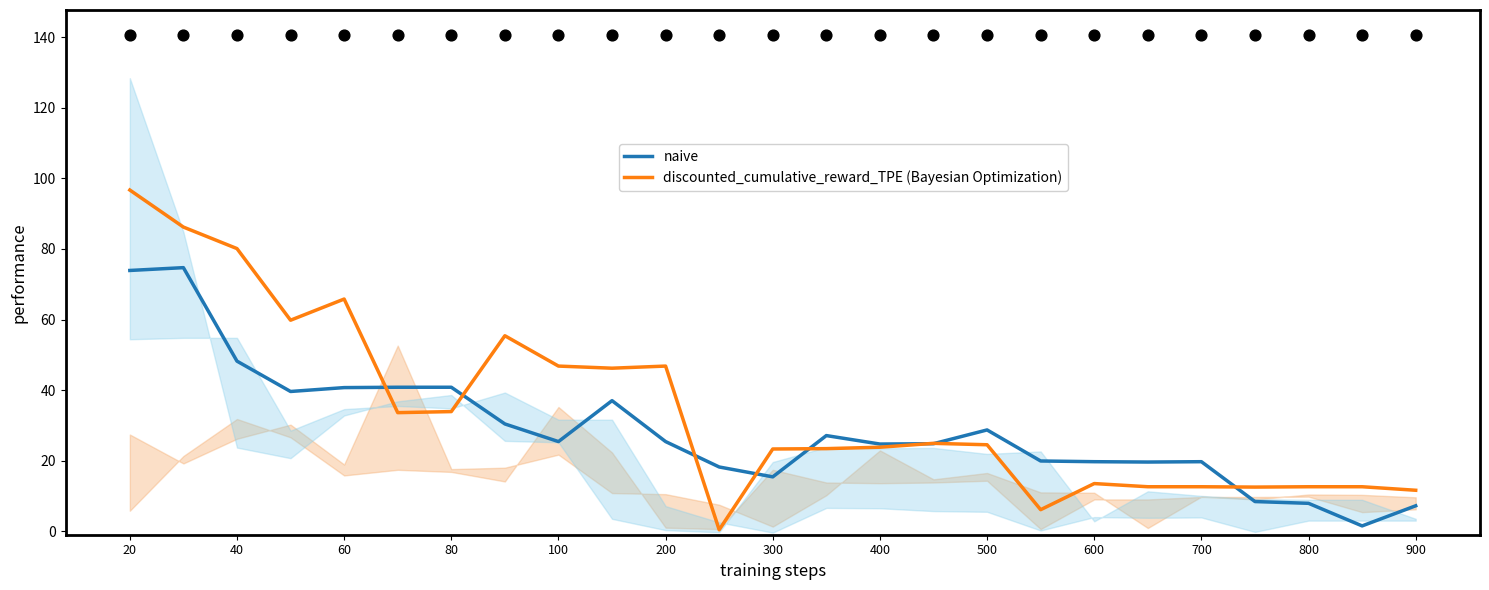

Which series has the largest Y range (max minus min)?

discounted_cumulative_reward_TPE (Bayesian Optimization)